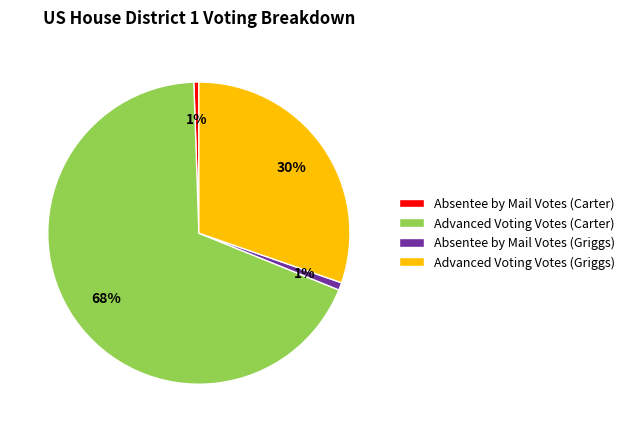

To the nearest percent, what is the combined percentage of Absentee by Mail Votes (Griggs) and Advanced Voting Votes (Griggs)?

31%